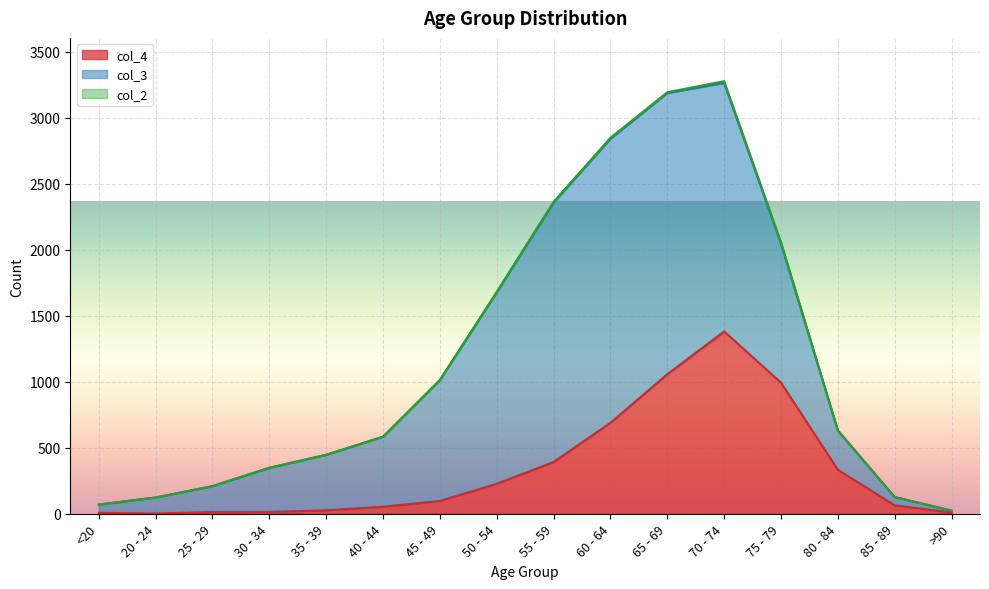

Rank the categories by col_4 value from highest to lowest.

70 - 74, 65 - 69, 75 - 79, 60 - 64, 55 - 59, 80 - 84, 50 - 54, 45 - 49, 85 - 89, 40 - 44, 35 - 39, 30 - 34, 25 - 29, >90, <20, 20 - 24